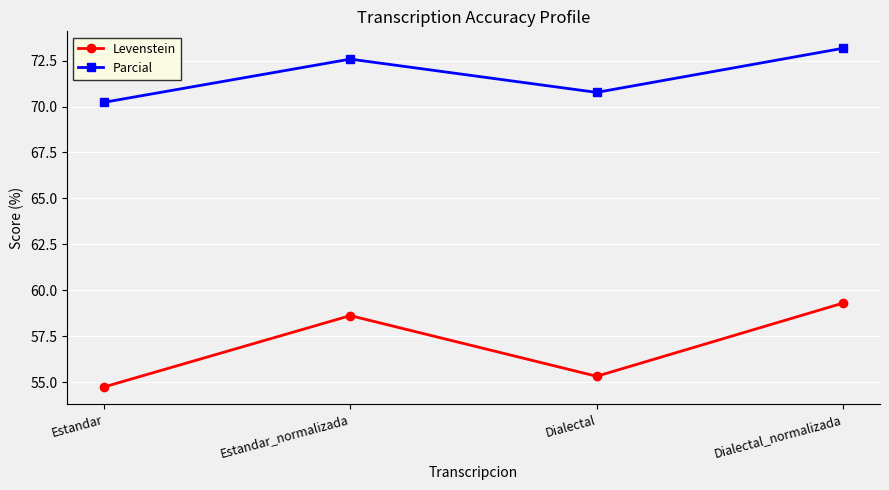

How many distinct data groups are displayed?

2